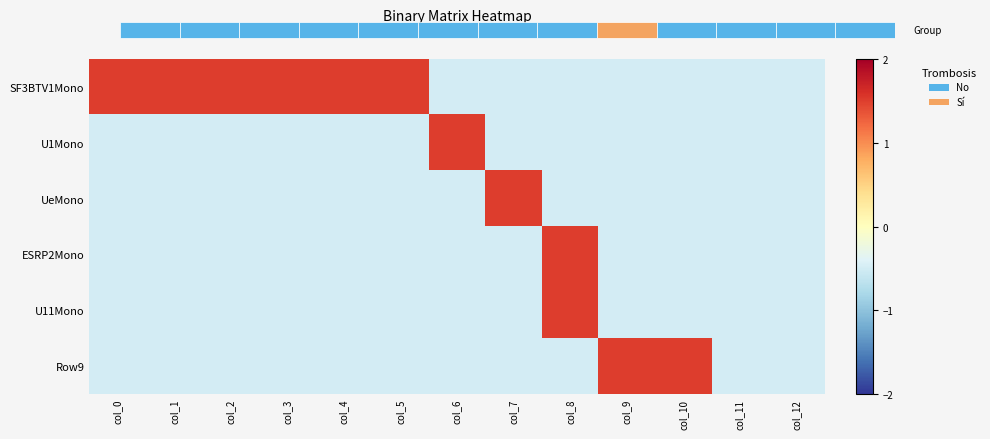

The SF3BTV1Mono series shows 1.5 at col_0. True or false?

True